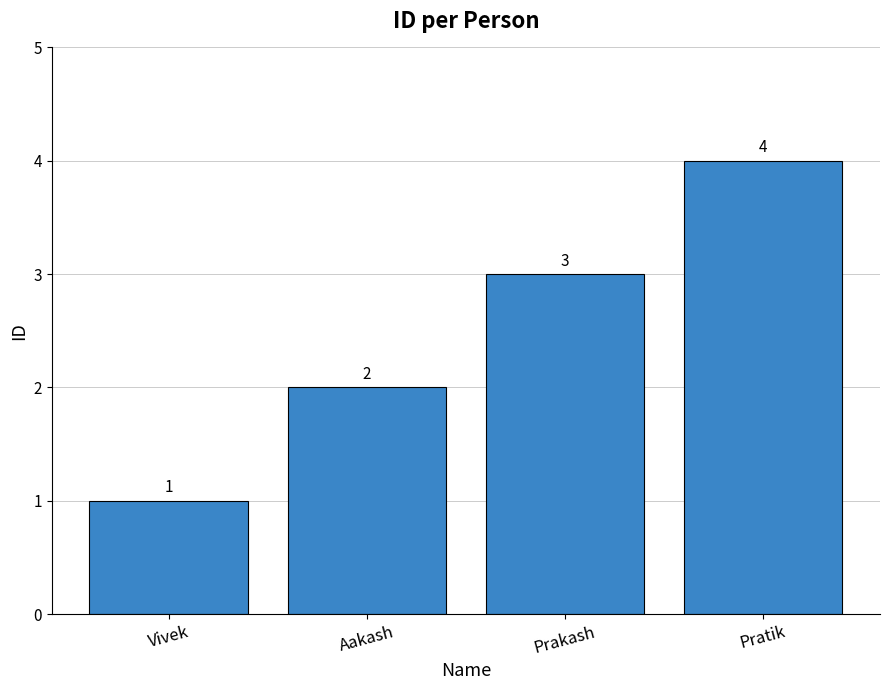

Reading left to right, transcribe all the data shown in this chart.

Vivek=1	Aakash=2	Prakash=3	Pratik=4